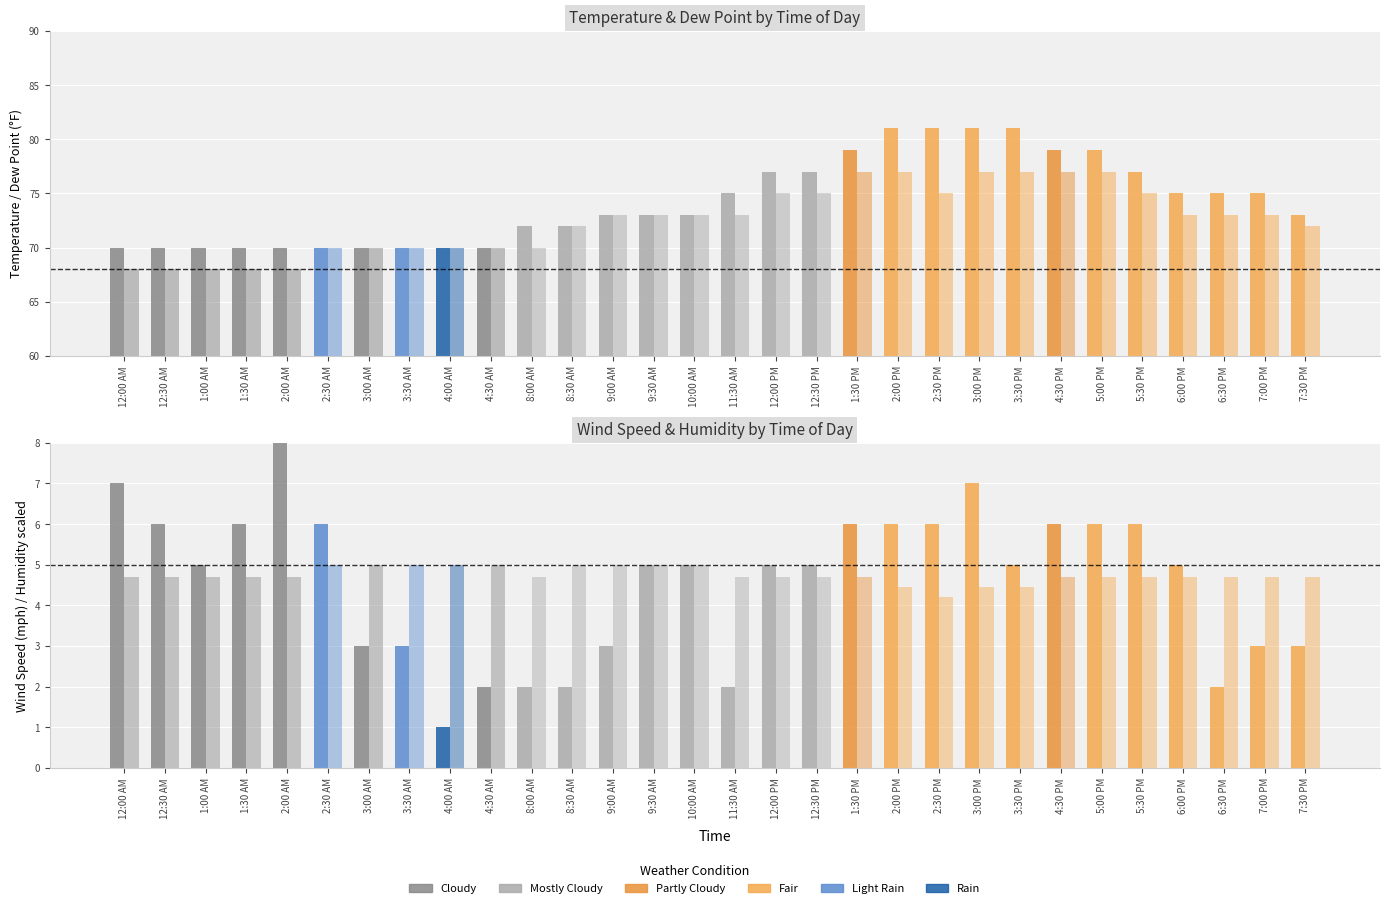

Is the value of Humidity (/20) at 3:00 AM greater than the value of Temperature at 7:30 PM?

No